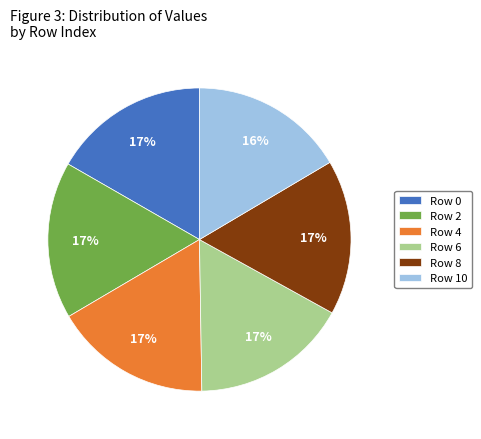

How many slices are in this pie chart?

6